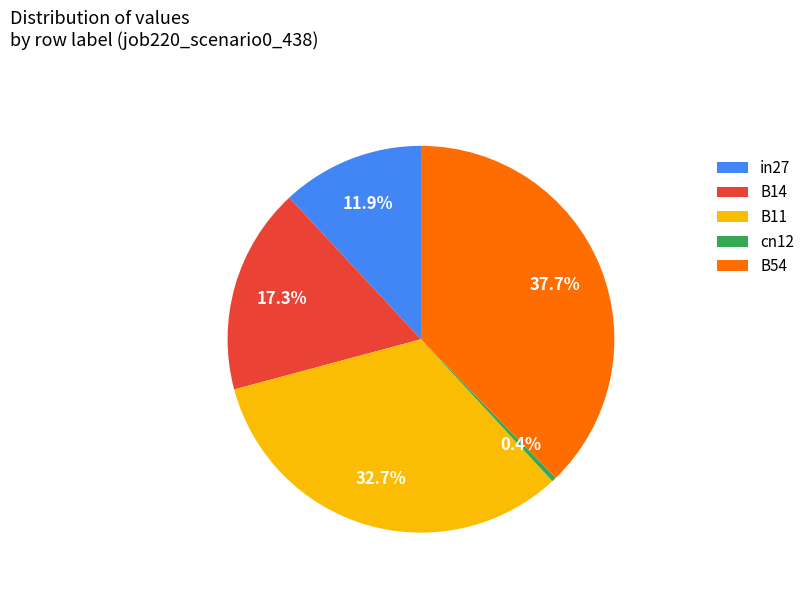

To the nearest percent, what portion does B11 represent?

33%